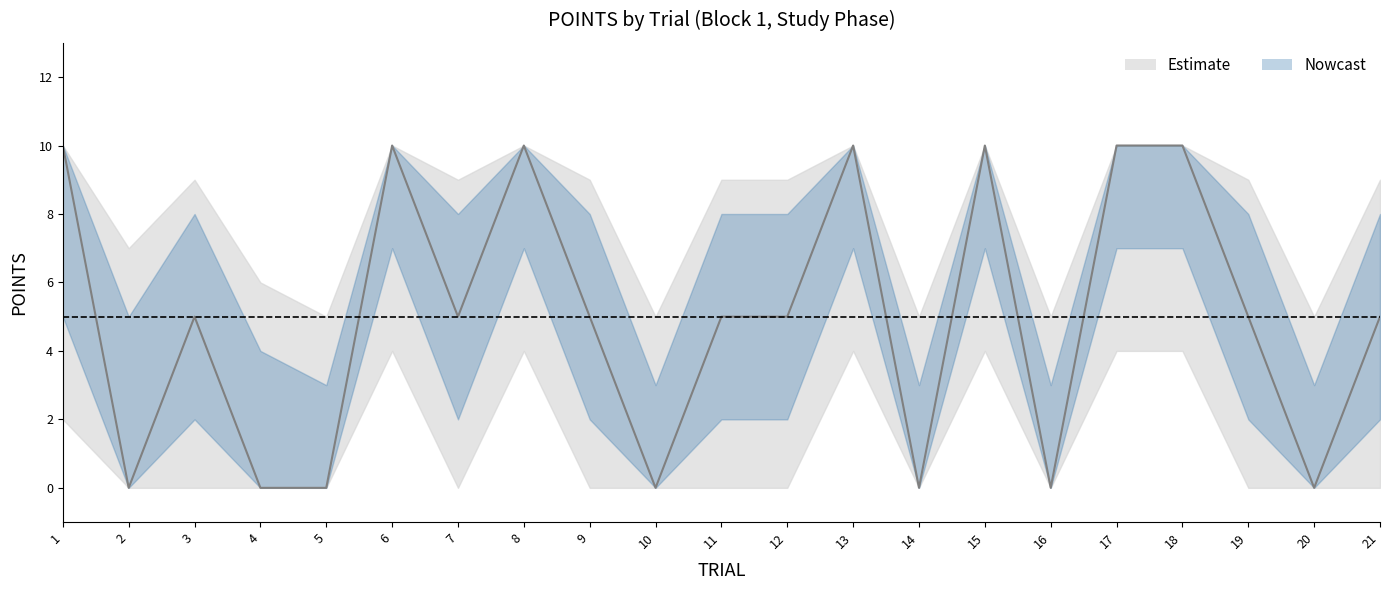

The POINTS_upper series shows 3 at 5. True or false?

True